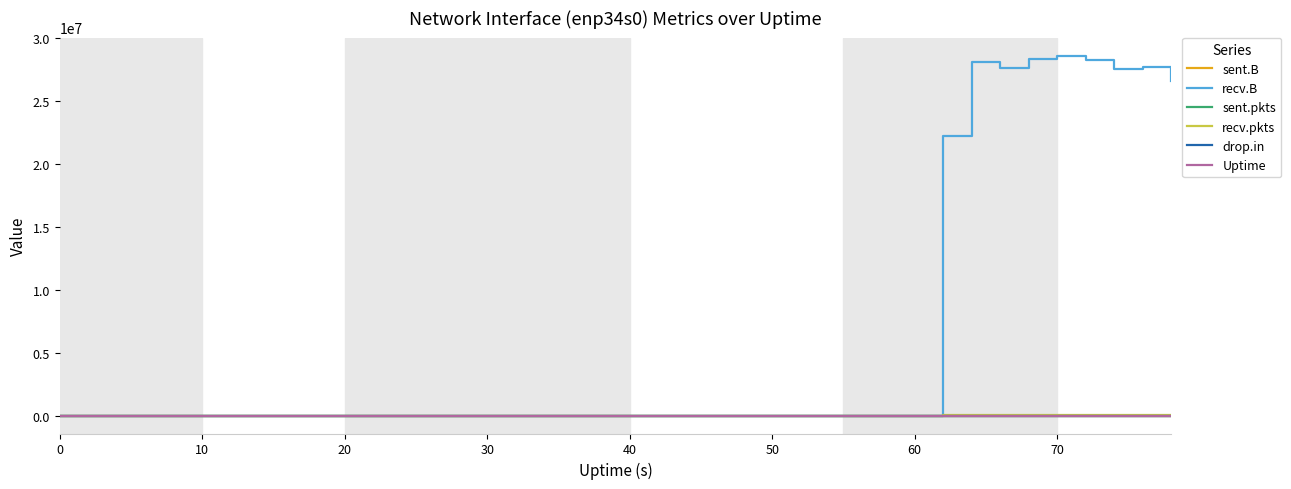

Does the chart have visible grid lines?

No